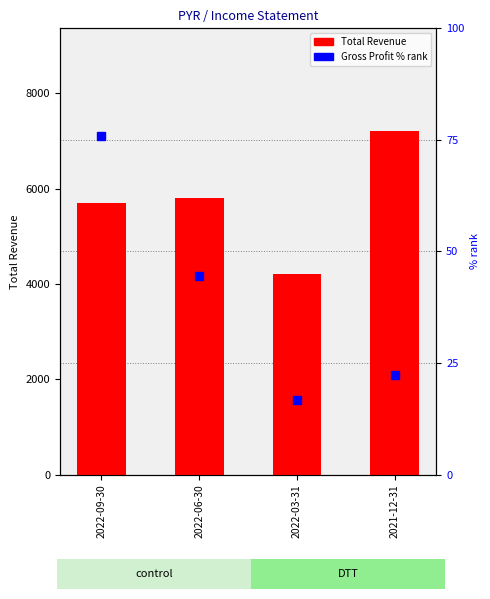

What are all the series names shown in the legend?

Total Revenue, Gross Profit (% rank)